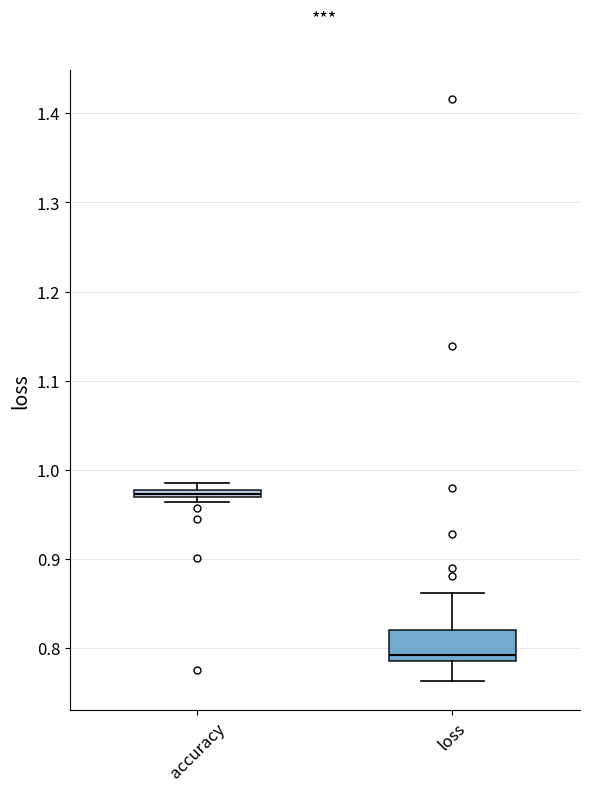

Where is the lower edge of the box for loss on the y-axis? The values are not printed on the chart, so give them approximately, as read against the axis.

0.79